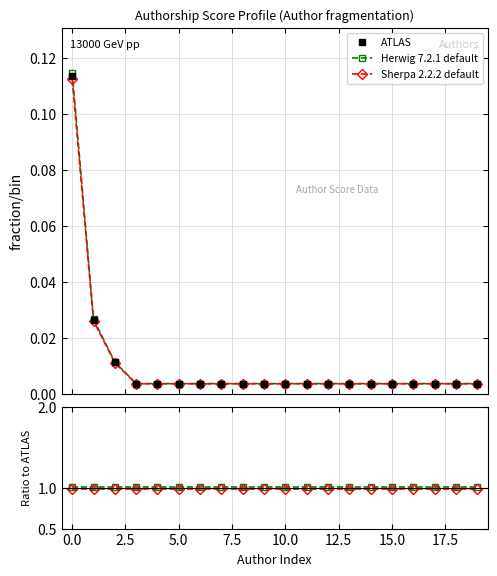

Which series changed the most between 11 and 13?

ATLAS